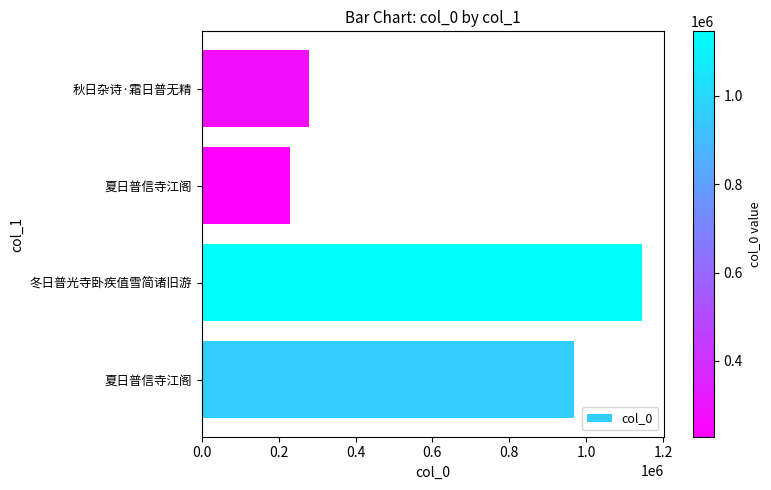

How many series are shown in this chart?

1